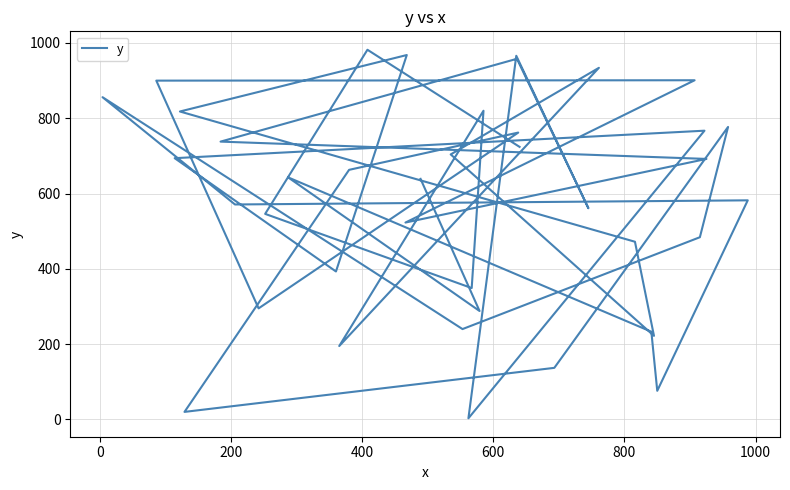

How many lines are shown in the chart?

1